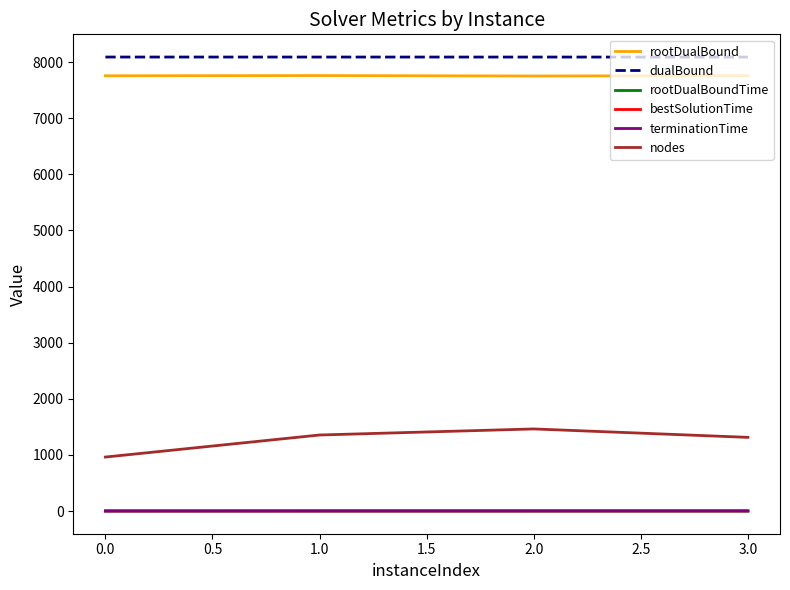

What is the lowest value of the dualBound series?

8089.4